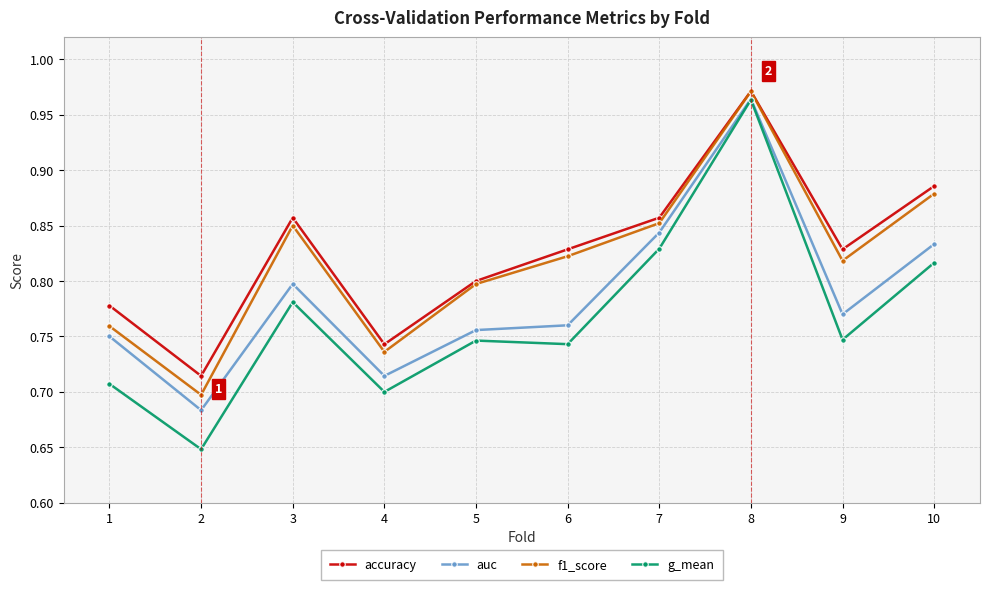

Which category has the highest value in the g_mean series?

8